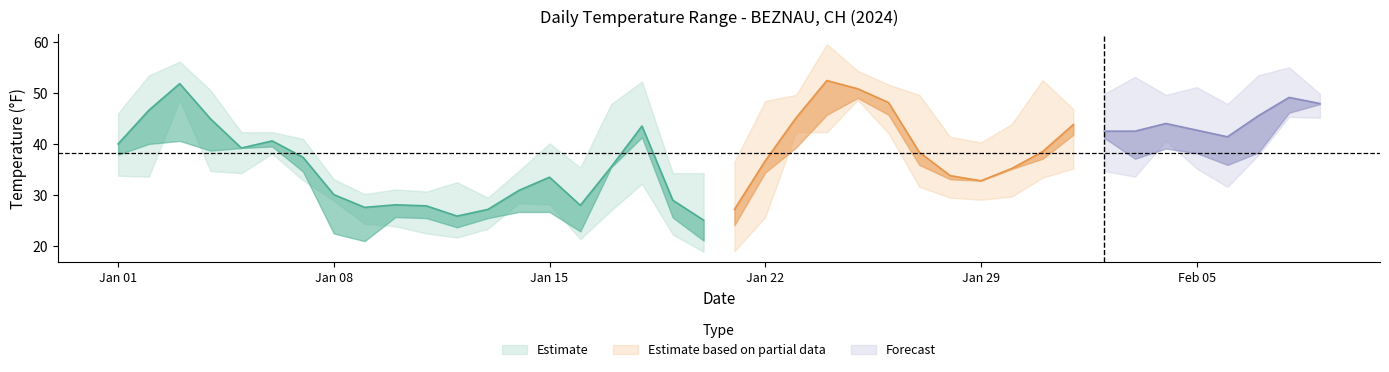

The TEMP series shows 35.2 at 2024-01-30. True or false?

True